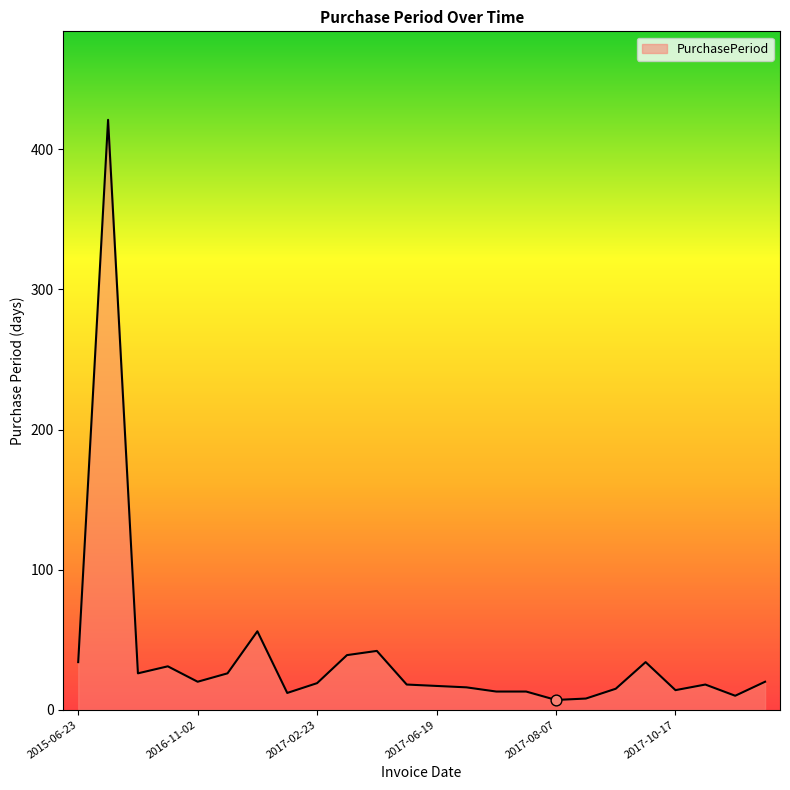

What is the greatest value displayed?

421